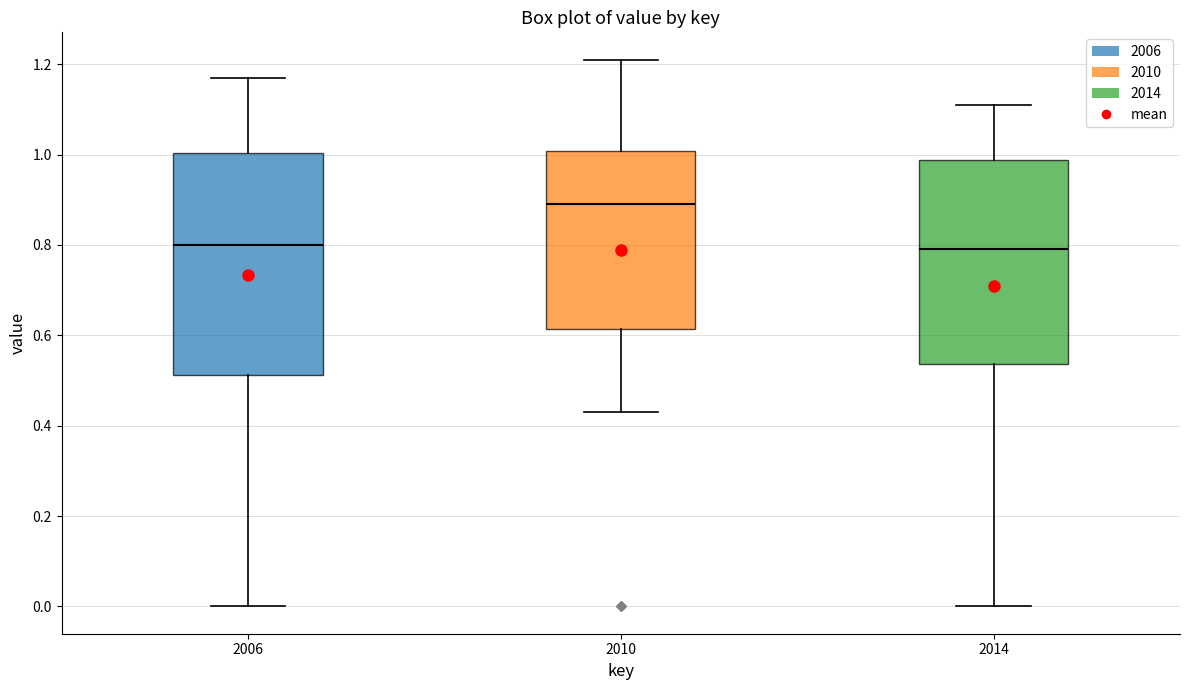

Reading left to right, transcribe this box plot: for each box, give where its median line is, the range the box spans, and where its two whiskers end, as read against the y-axis. The values are not printed on the chart, so give them approximately, as read against the axis.

2006: median 0.80, box 0.52 to 1.00, whiskers 0.00 to 1.18
2010: median 0.90, box 0.62 to 1.00, whiskers 0.44 to 1.22
2014: median 0.80, box 0.54 to 0.98, whiskers 0.00 to 1.12